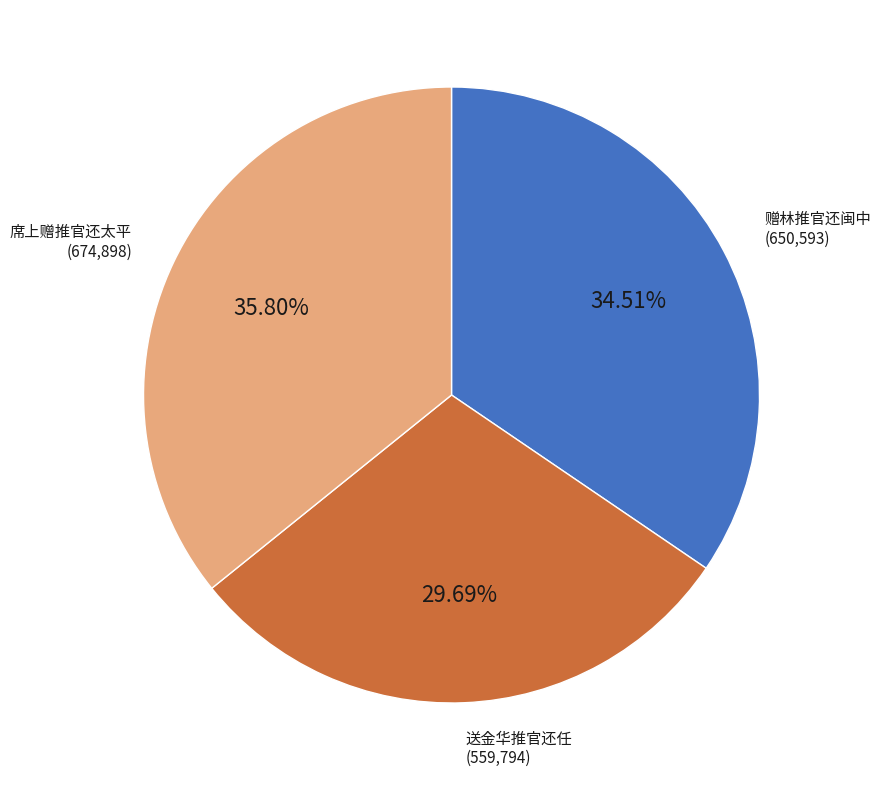

What is the ratio of the value at 席上赠推官还太平 to the value at 送金华推官还任?

1.2